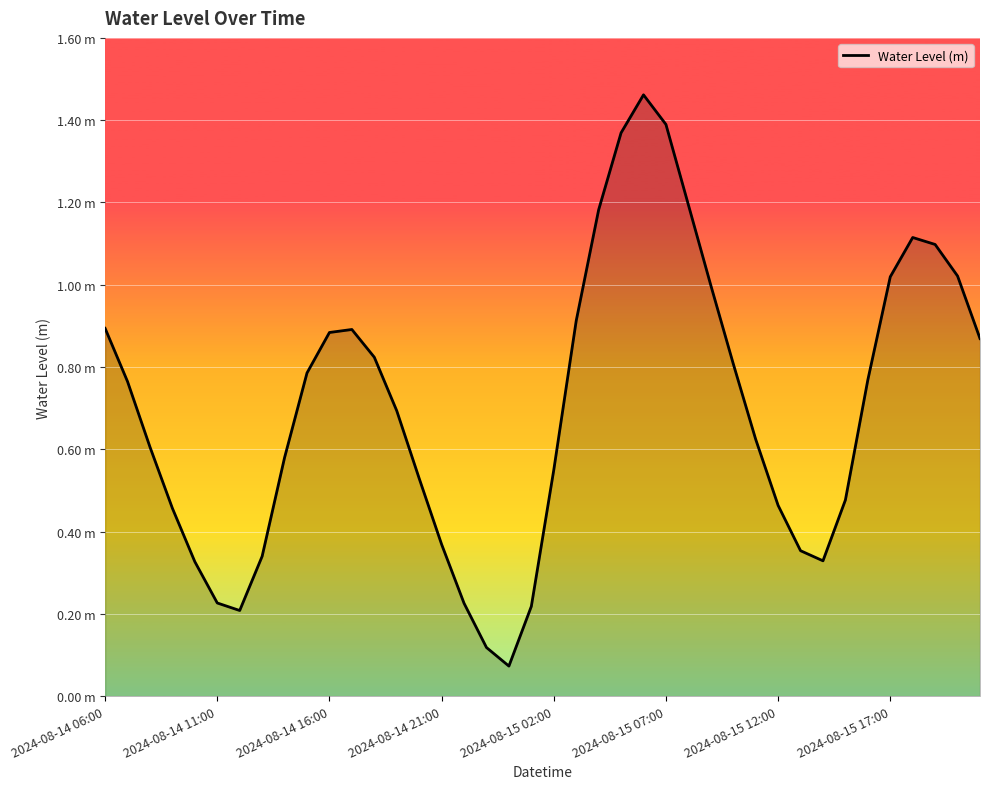

Does the chart have visible grid lines?

Yes